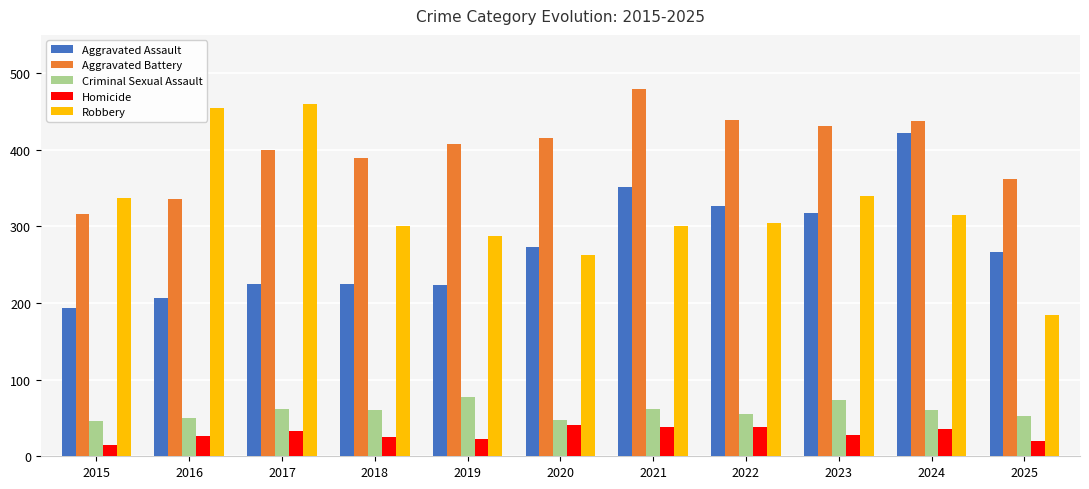

The Homicide series shows 11 at 2017. True or false?

False